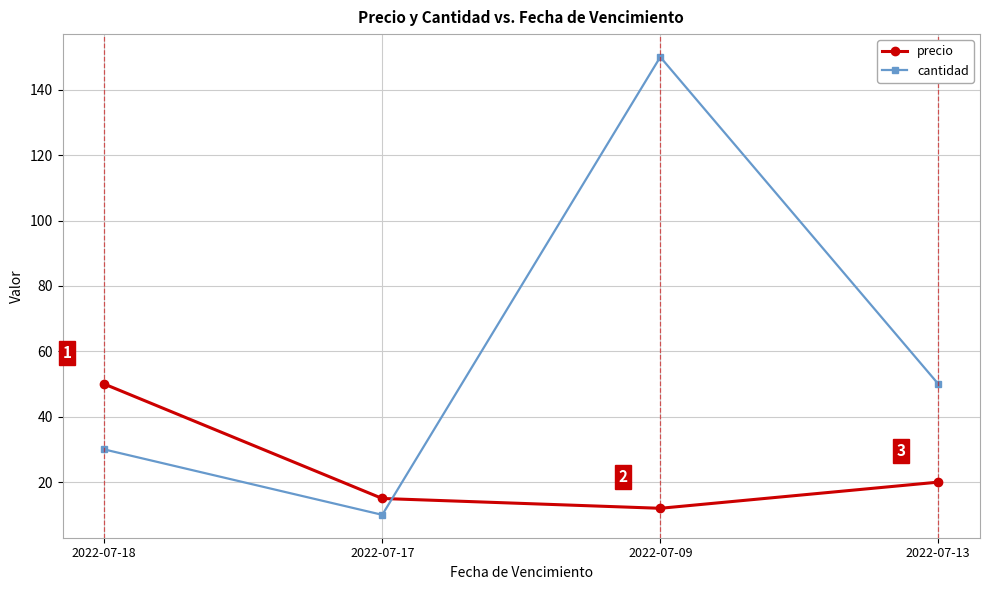

What is the label of the 3rd point from the right?

2022-07-17